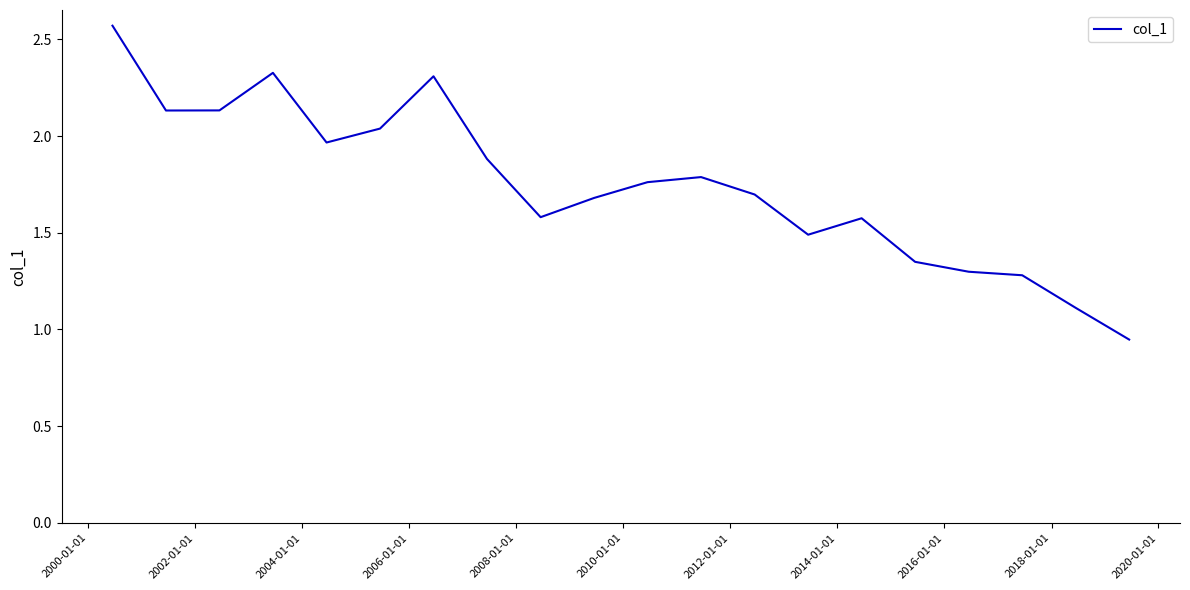

What is the difference between the maximum and minimum values?

1.6